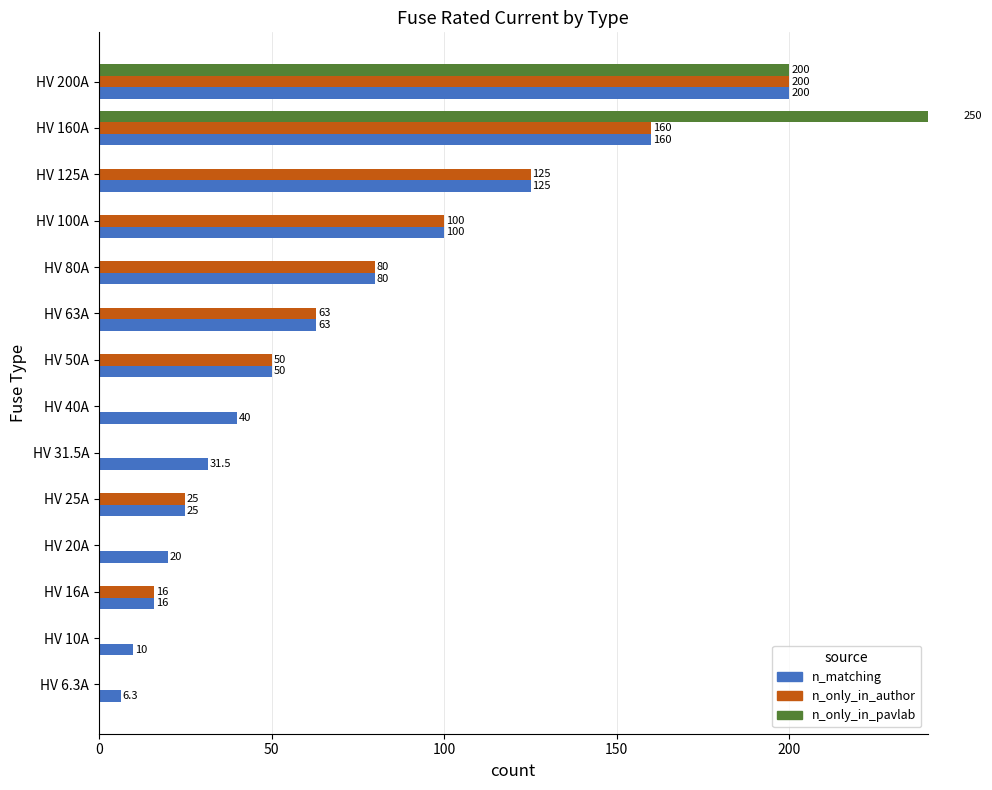

What position from the left is HV 80A?

10